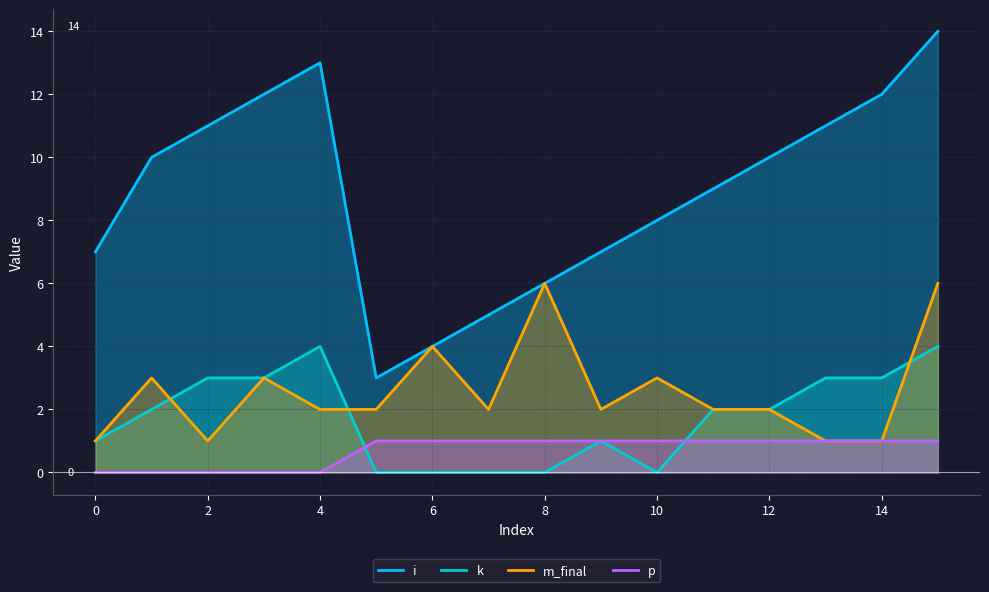

The p series shows 0 at 0. True or false?

True